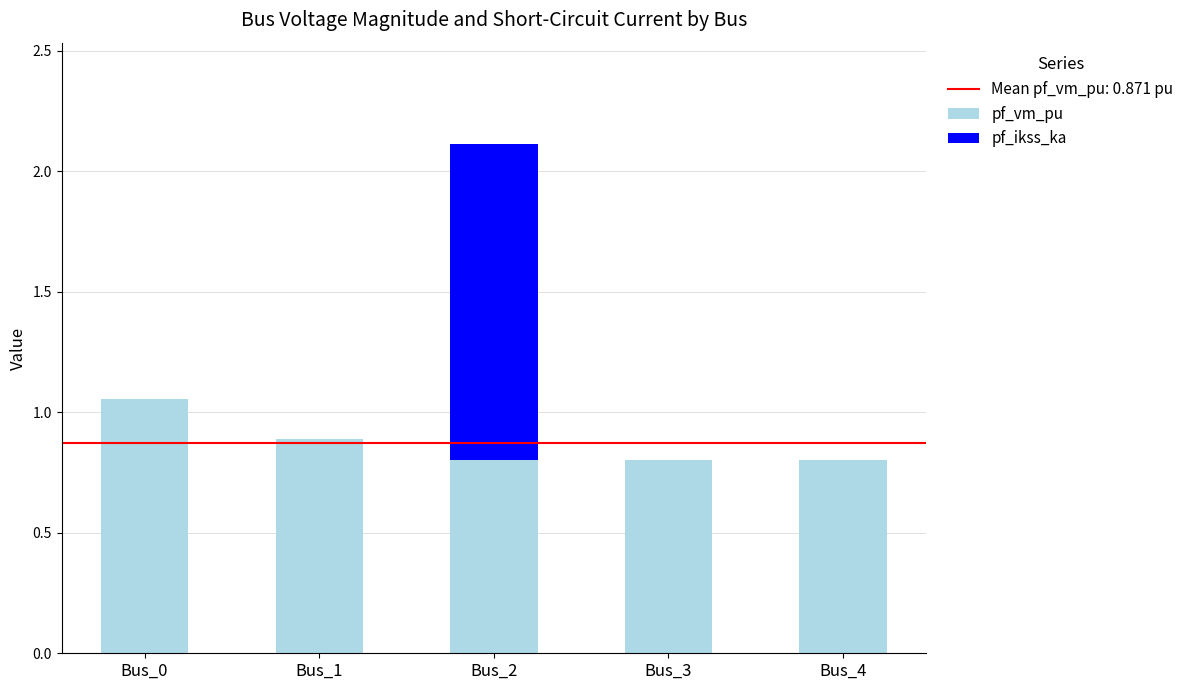

What is the sum of the pf_vm_pu values at Bus_4 and Bus_1?

1.7